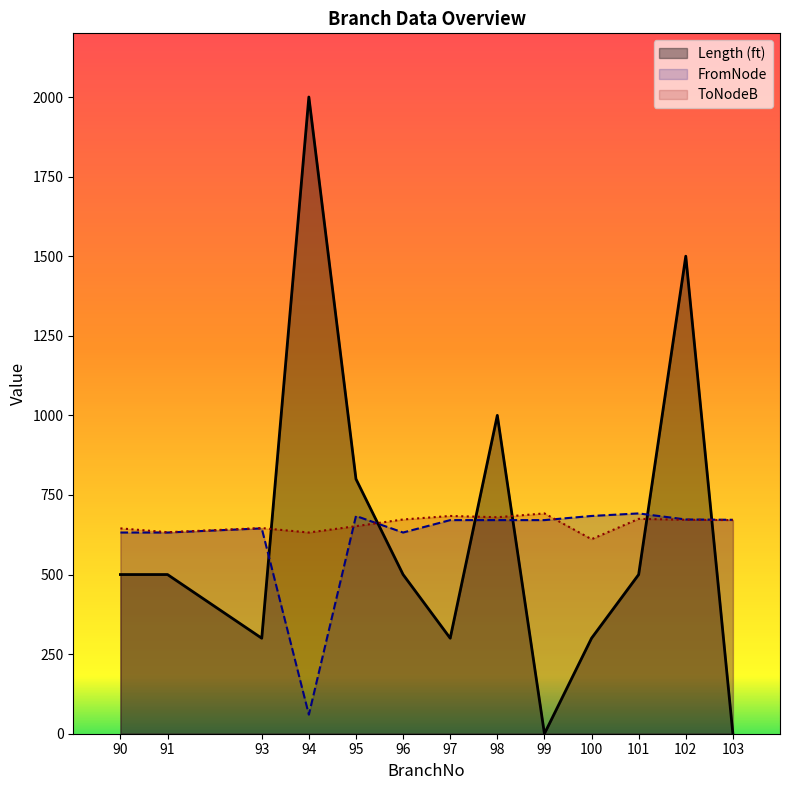

Which series changed the most between 100 and 101?

Length (ft)